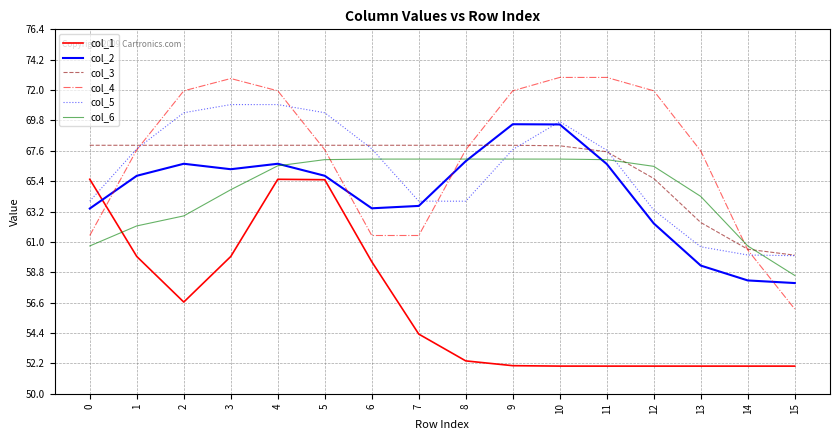

At 12, list the series in order from smallest to largest.

col_1, col_2, col_5, col_3, col_6, col_4